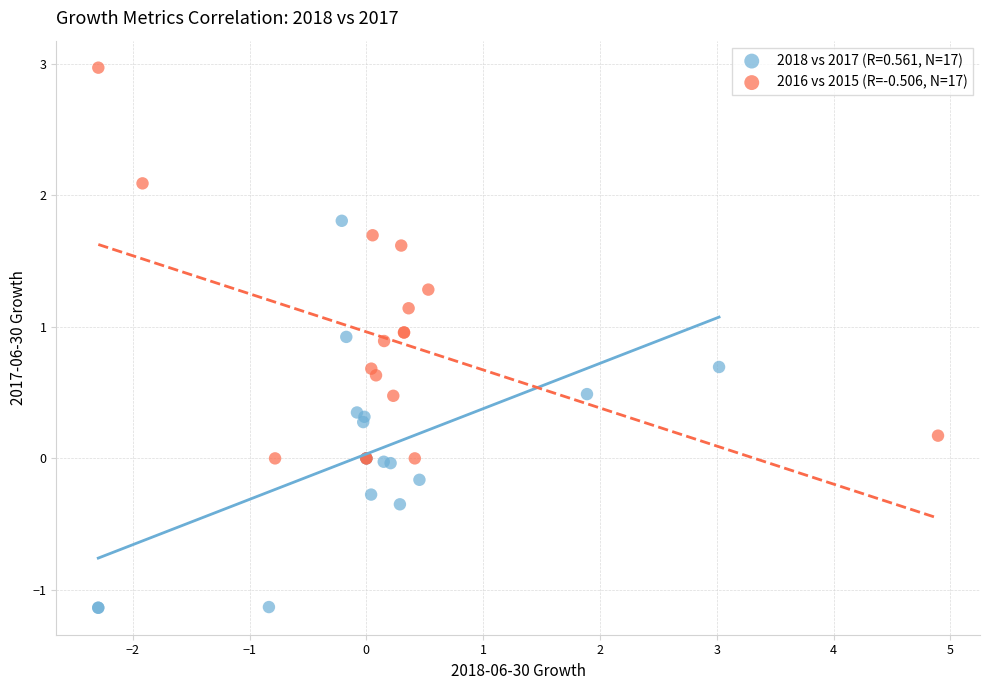

Which series contains the highest Y value?

2016 vs 2015 (R=-0.506, N=17)